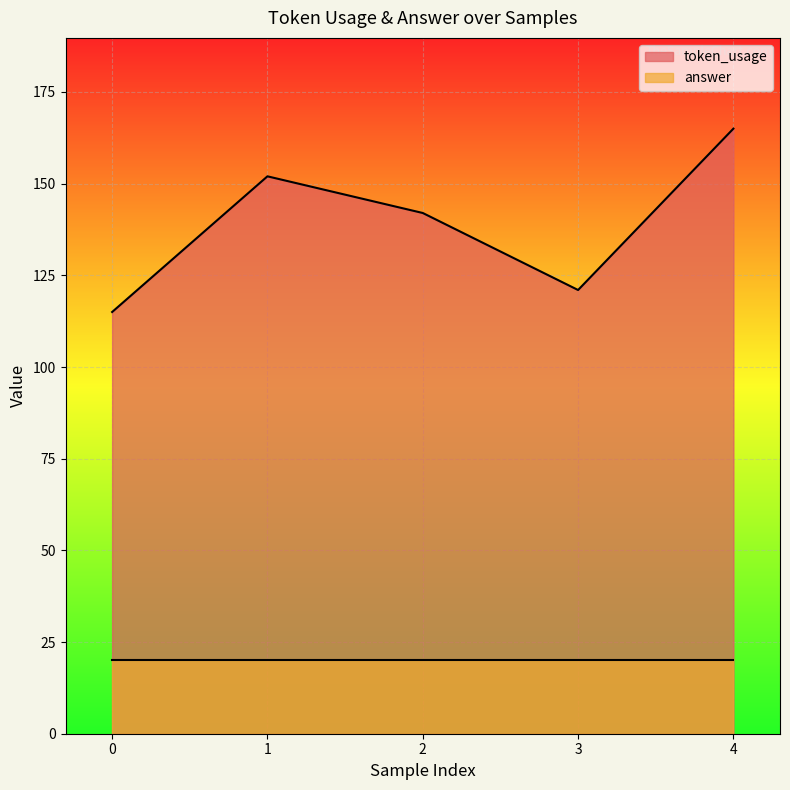

Count the number of values greater than 142.

2